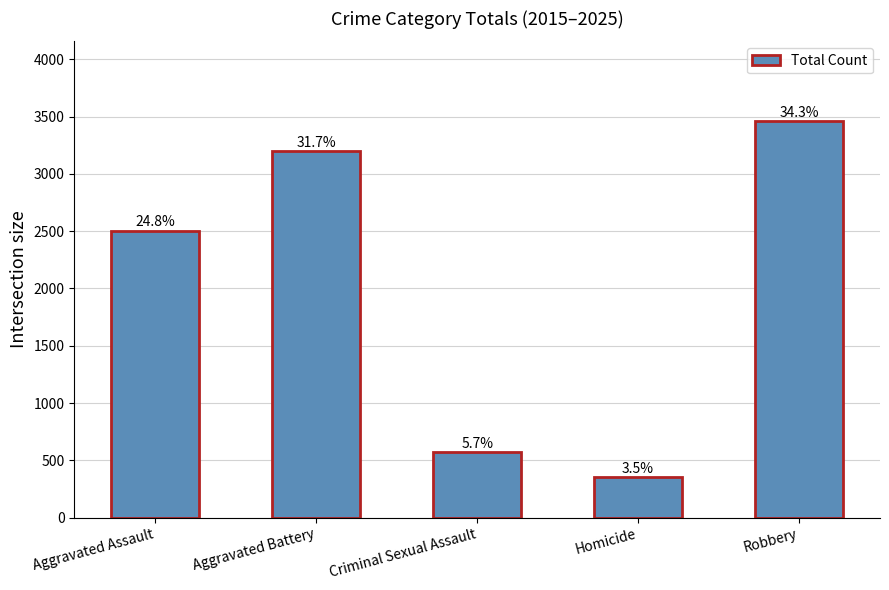

List the labels in order of value, smallest first.

Homicide, Criminal Sexual Assault, Aggravated Assault, Aggravated Battery, Robbery